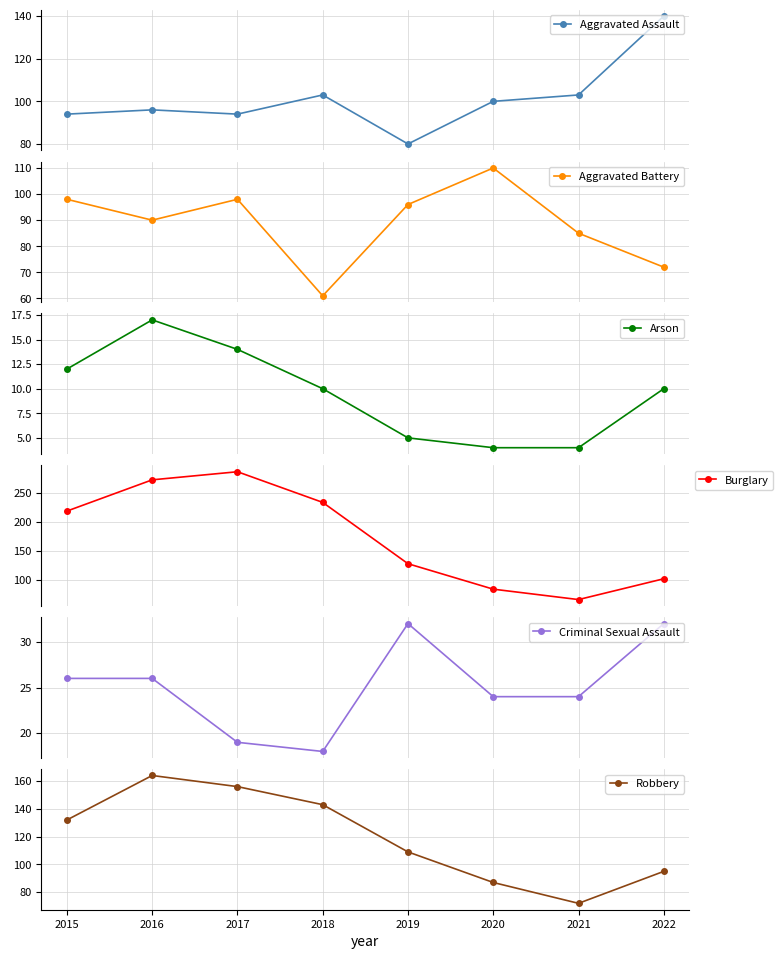

How many series are shown in this chart?

6